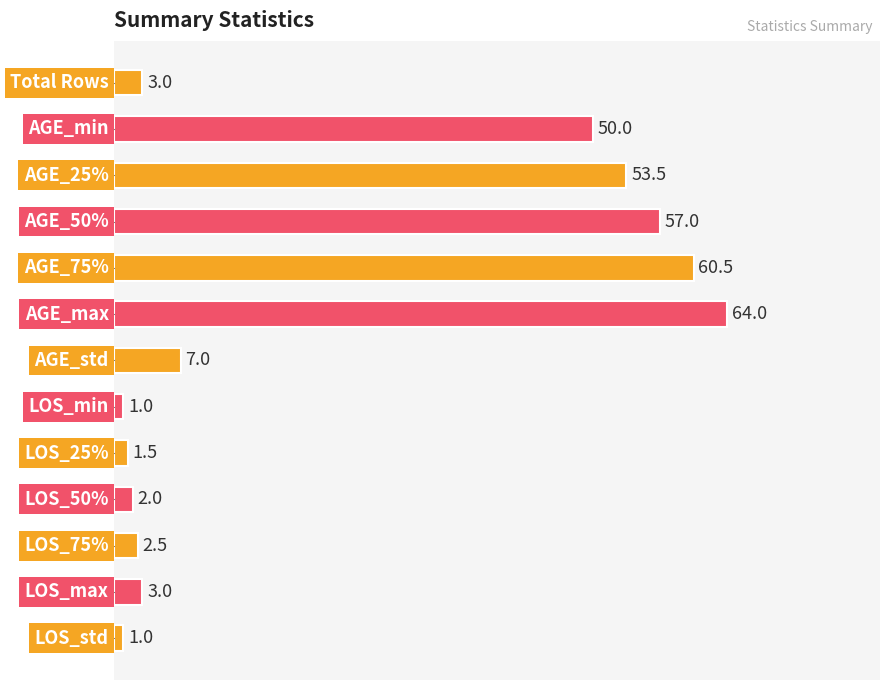

What is the value of the 12th bar from the top?

3.0